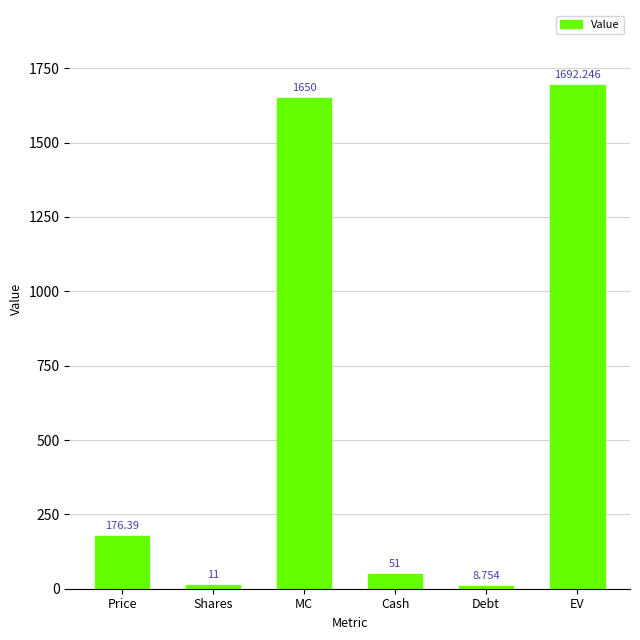

Does the chart contain stacked bars?

No